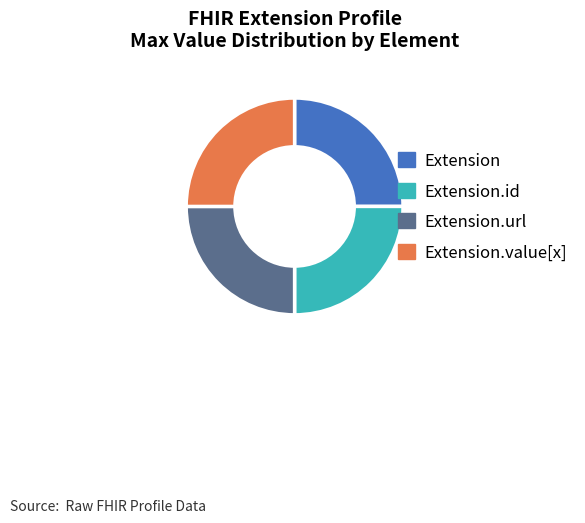

Is there any slice that represents more than half of the pie?

No